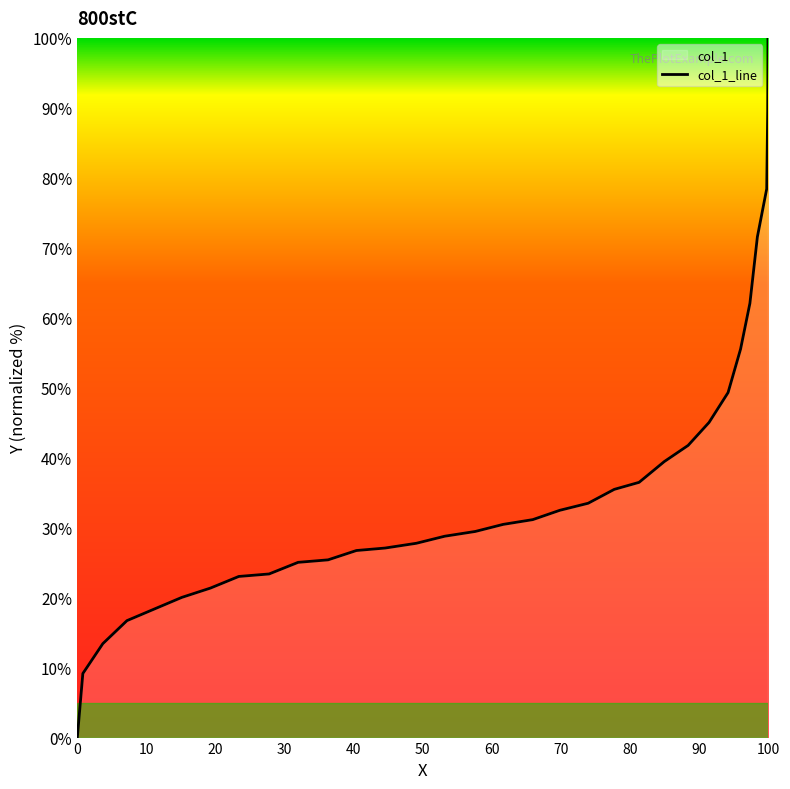

What is the greatest value displayed?

100.0